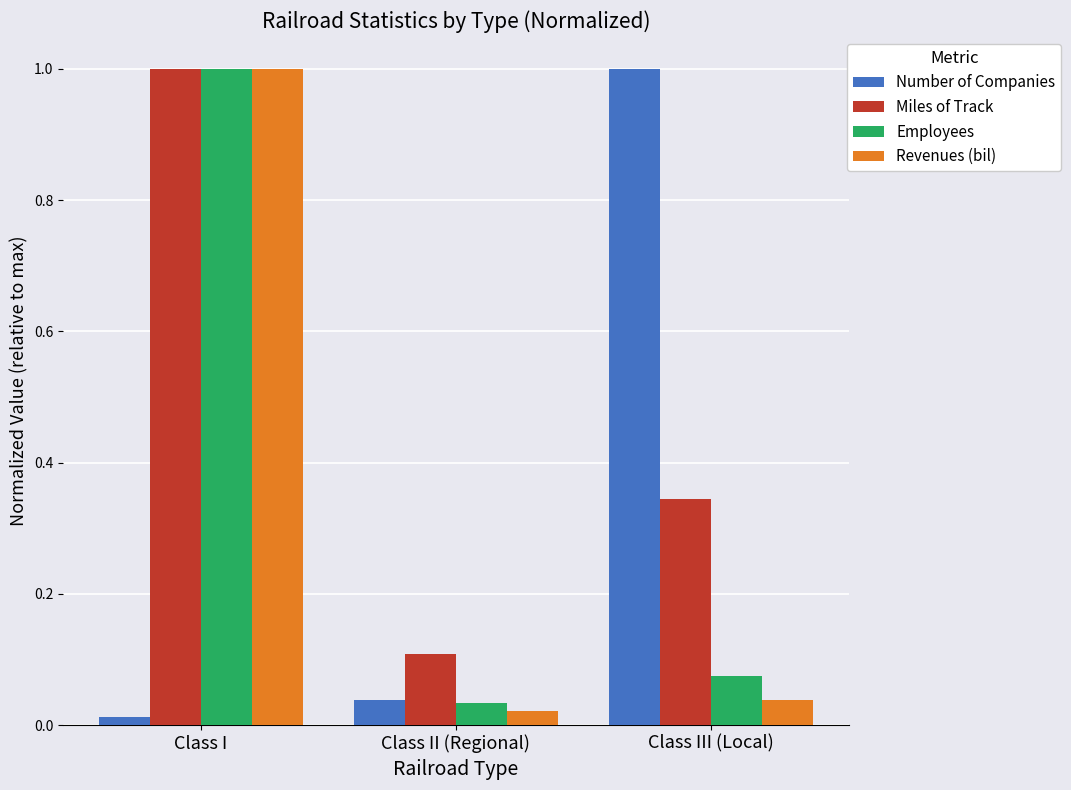

What is the label of the 3rd bar from the right?

Class I